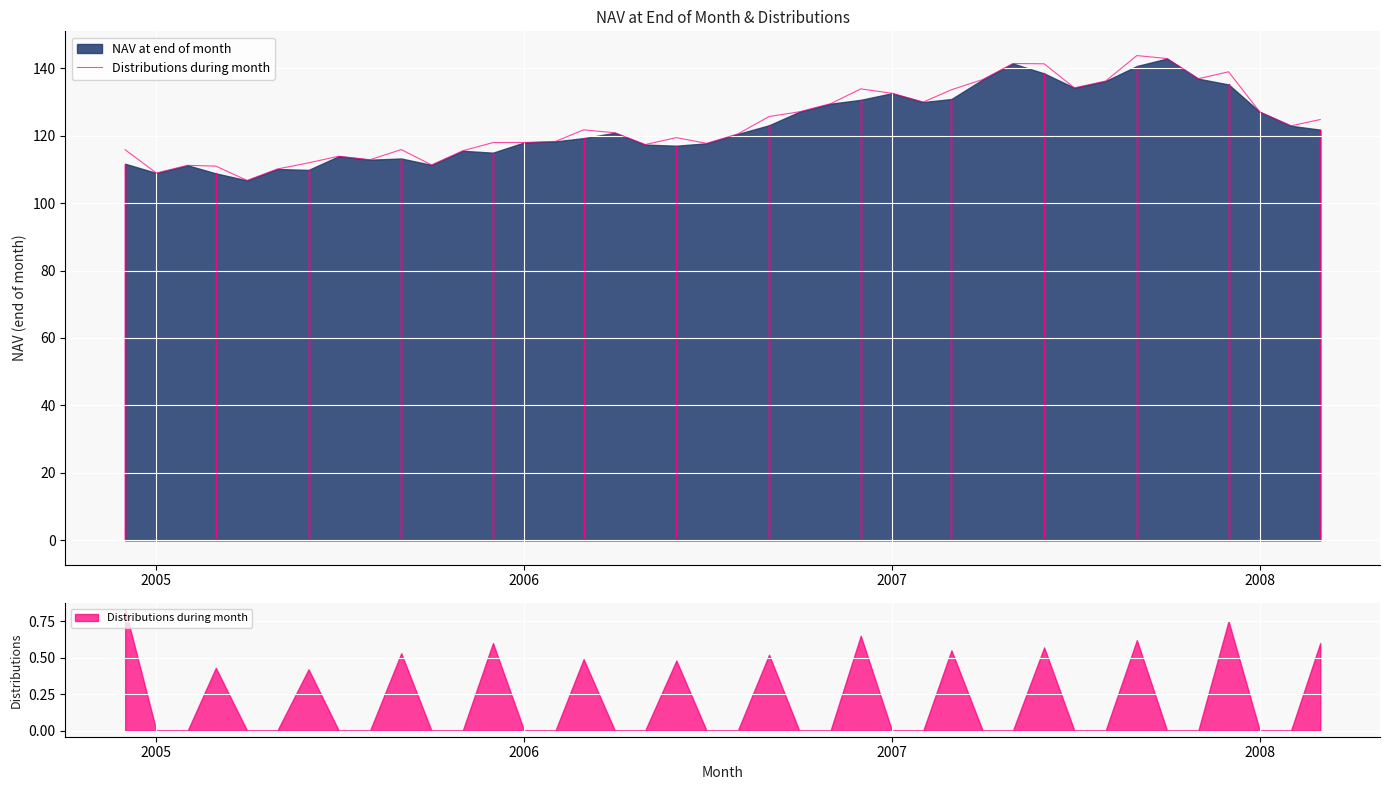

What is the difference between the maximum and minimum values?

37.0